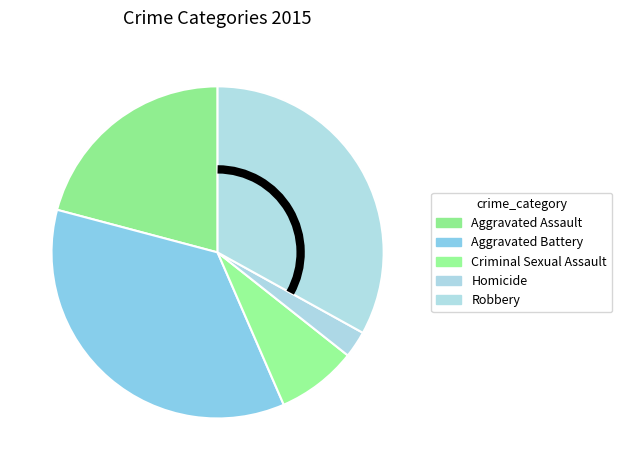

Does Homicide account for over 50% of the chart?

No